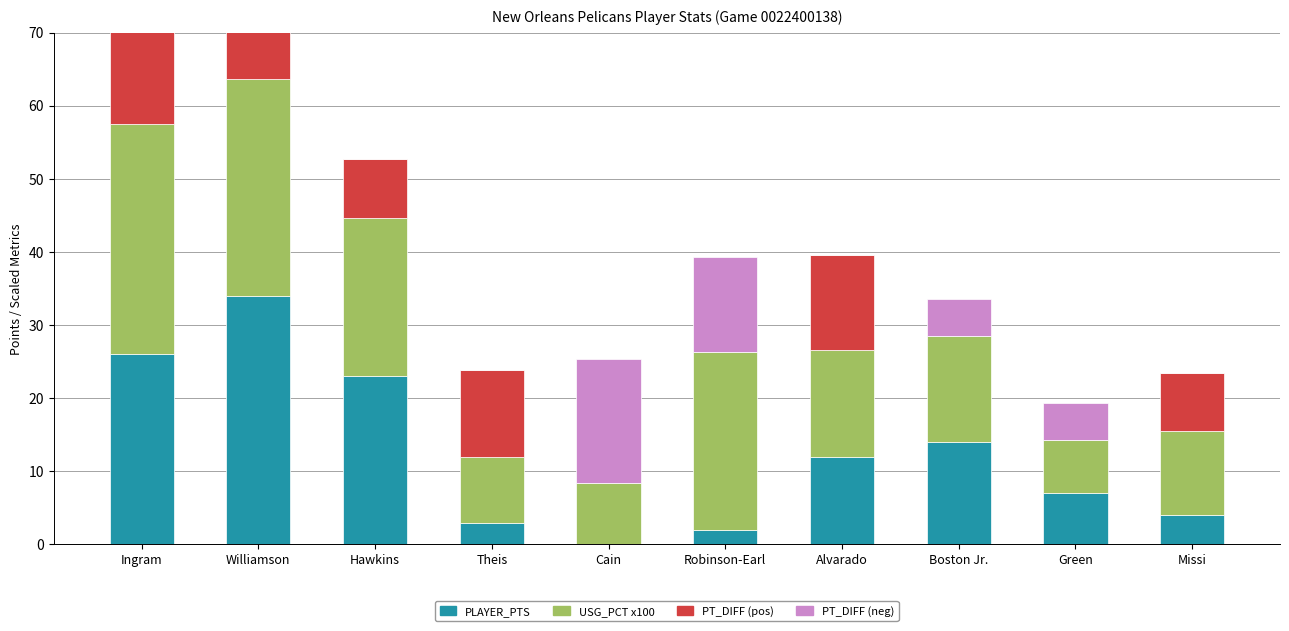

What is the label of the 5th bar from the left?

Cain